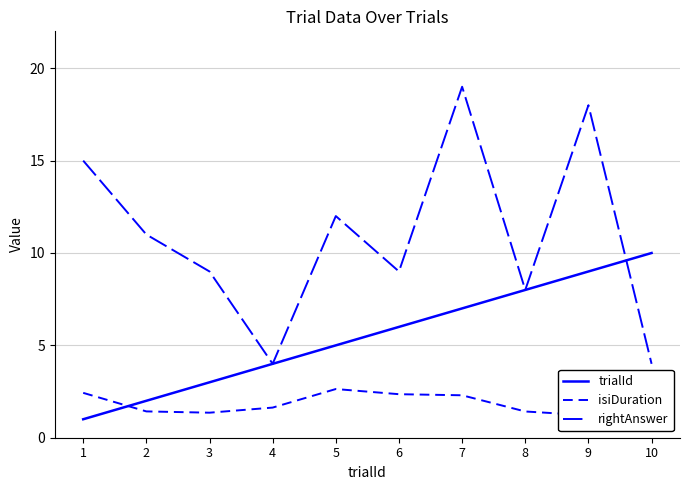

True or false: isiDuration and rightAnswer cross at least once.

False